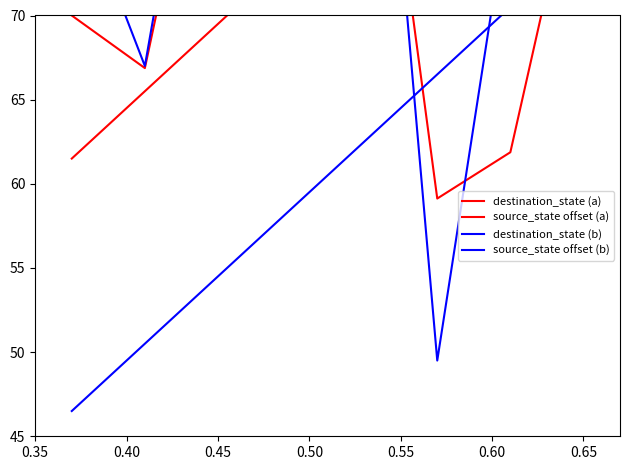

What is the highest value of the destination_state (b) series?

99.2